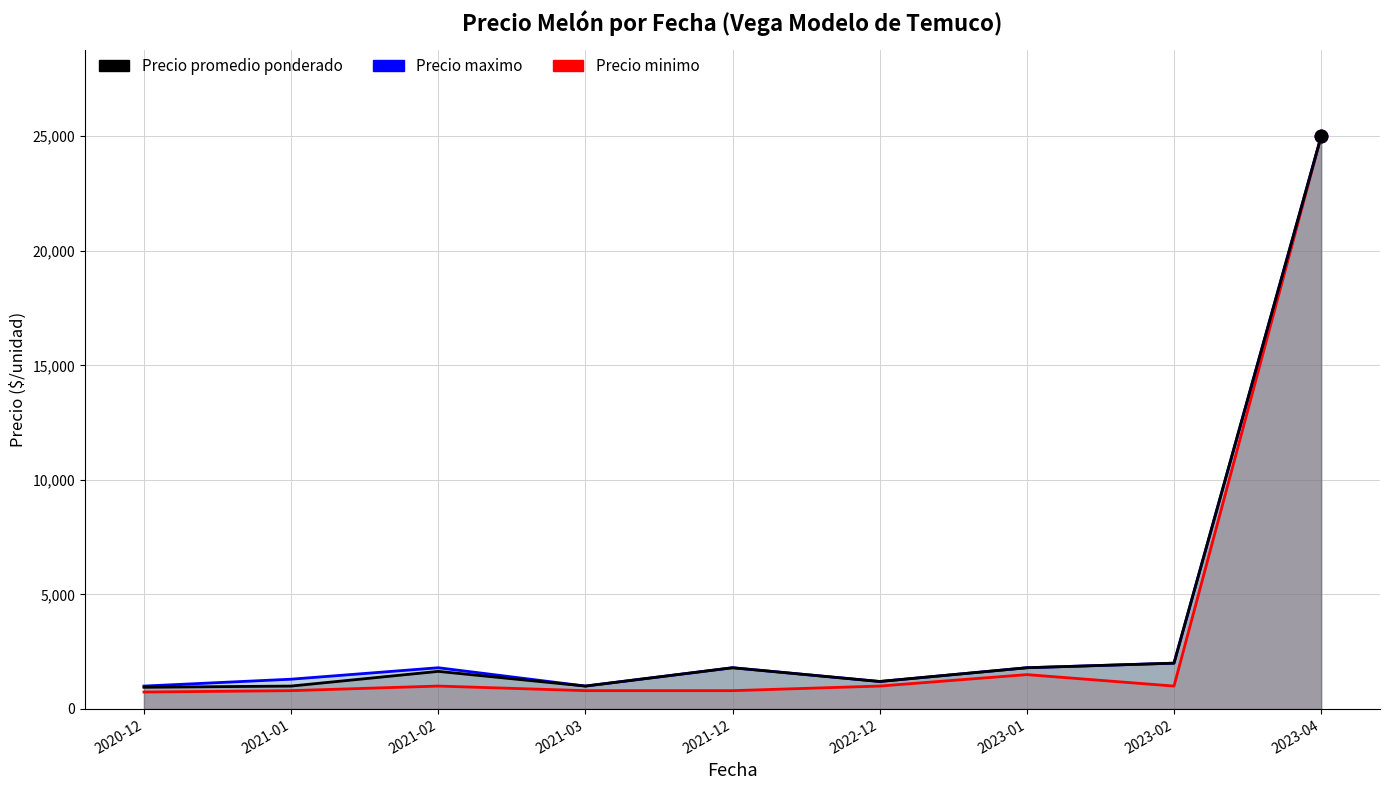

At how many categories does at least one series exceed 24877?

1